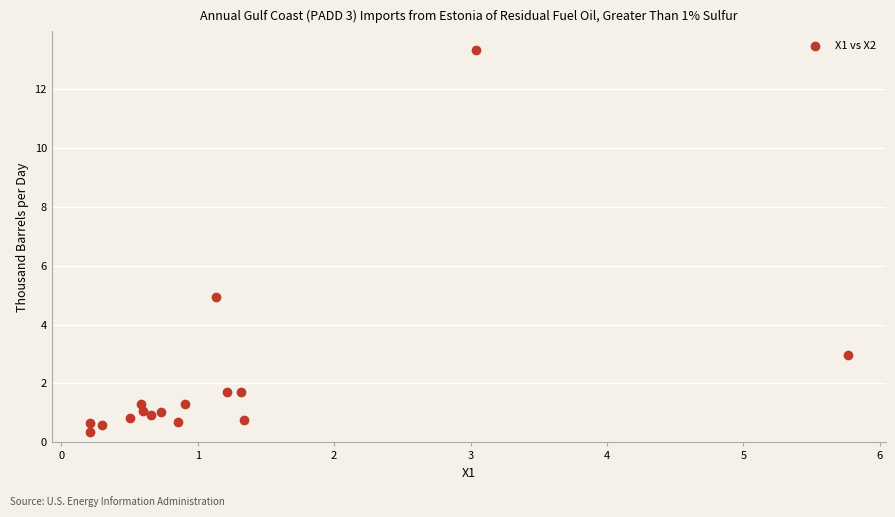

What is the range of X values (max minus min)?

5.6